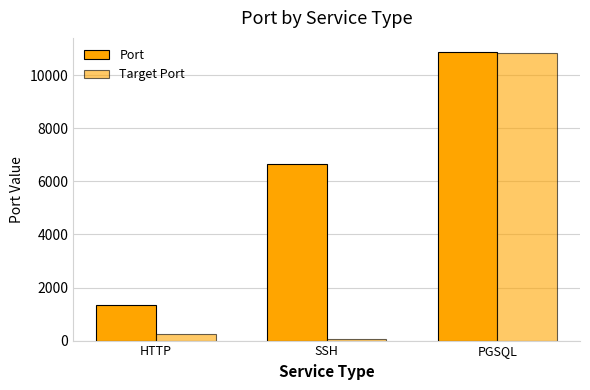

Rank the series by their average value, from highest to lowest.

Port, Target Port